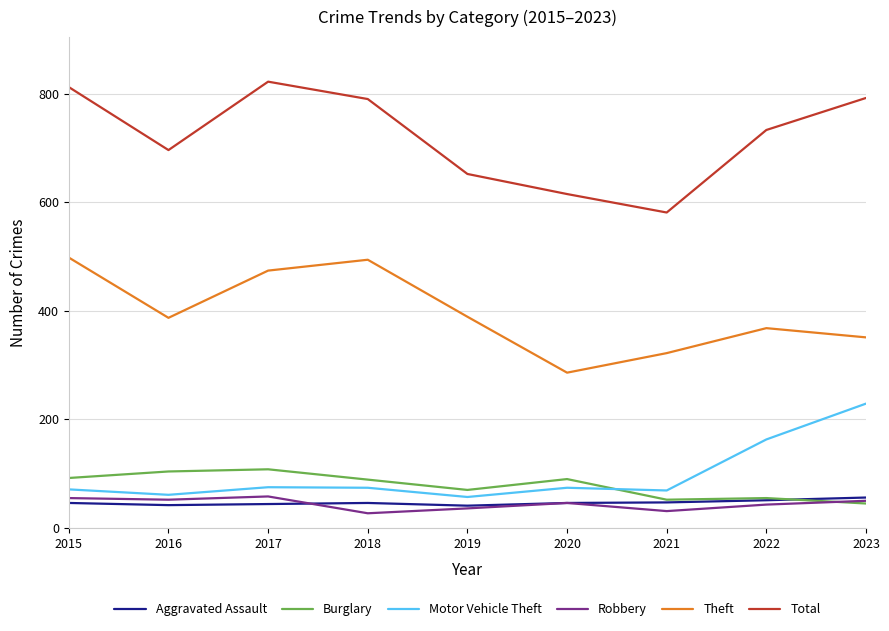

Between 2020 and 2023, which series saw the biggest shift?

Total